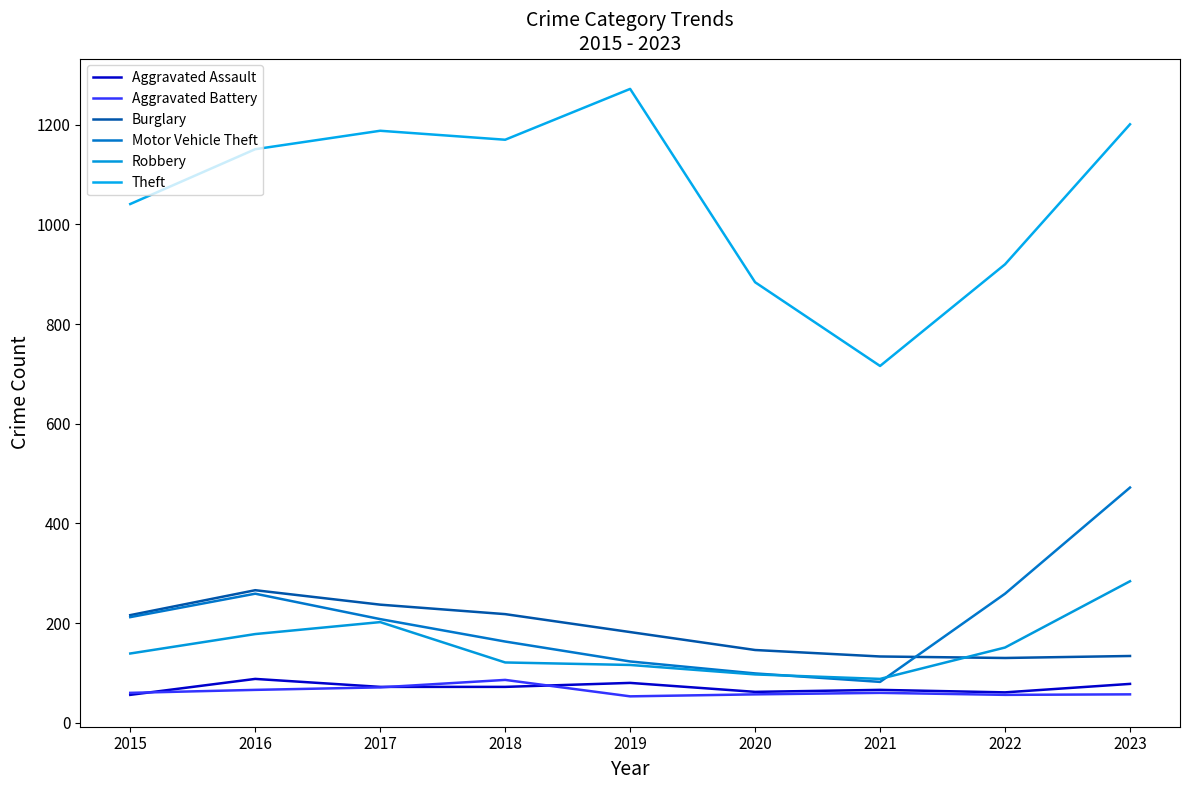

Is the value of Theft at 2021 greater than the value of Robbery at 2020?

Yes